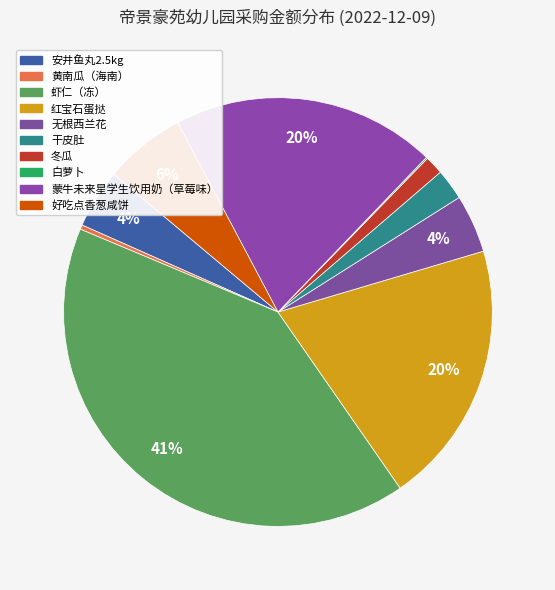

How much of the chart is everything except 安井鱼丸2.5kg?

95.5%